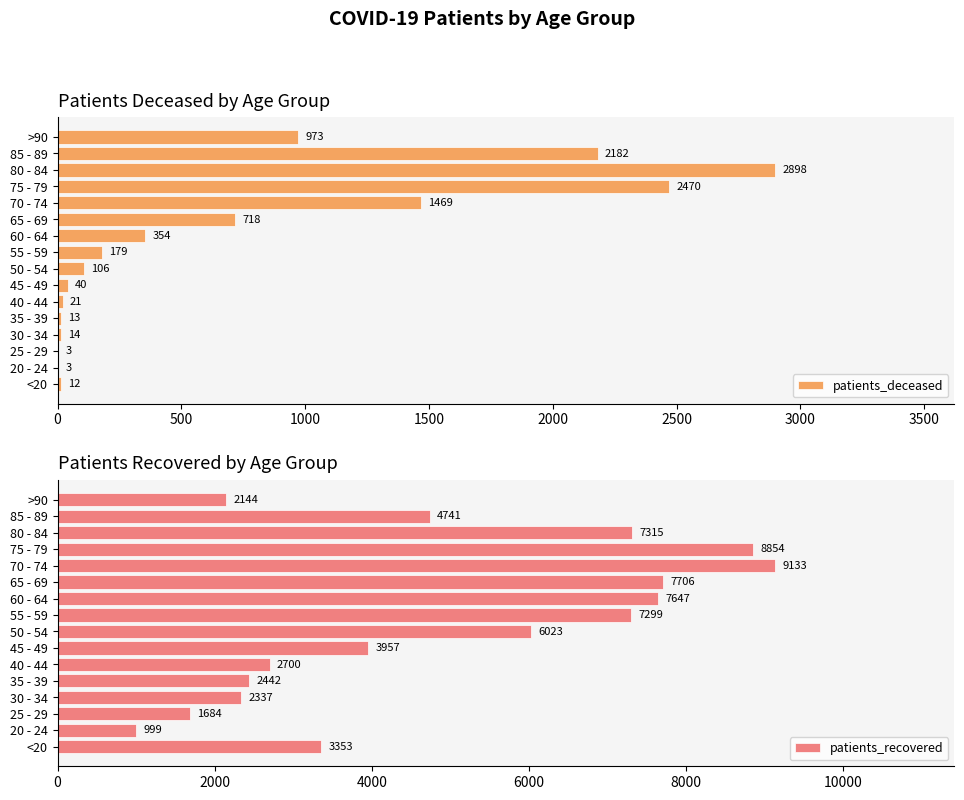

The value of patients_deceased at 35 - 39 is 13. True or false?

True